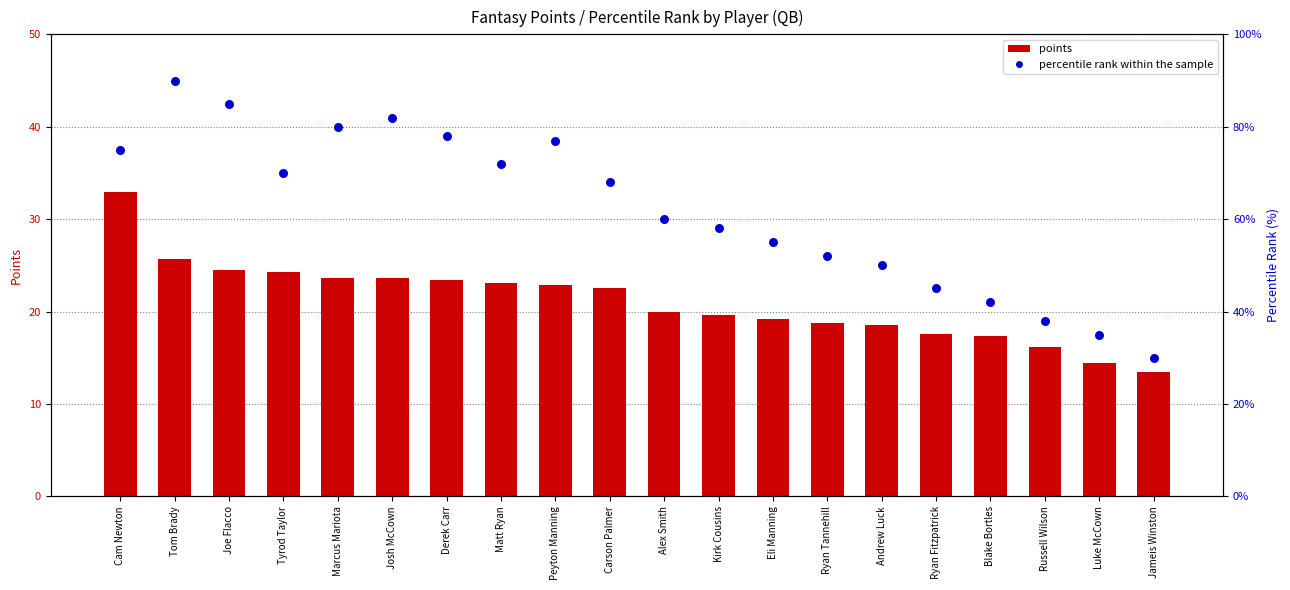

Which series reaches the minimum Y coordinate?

points